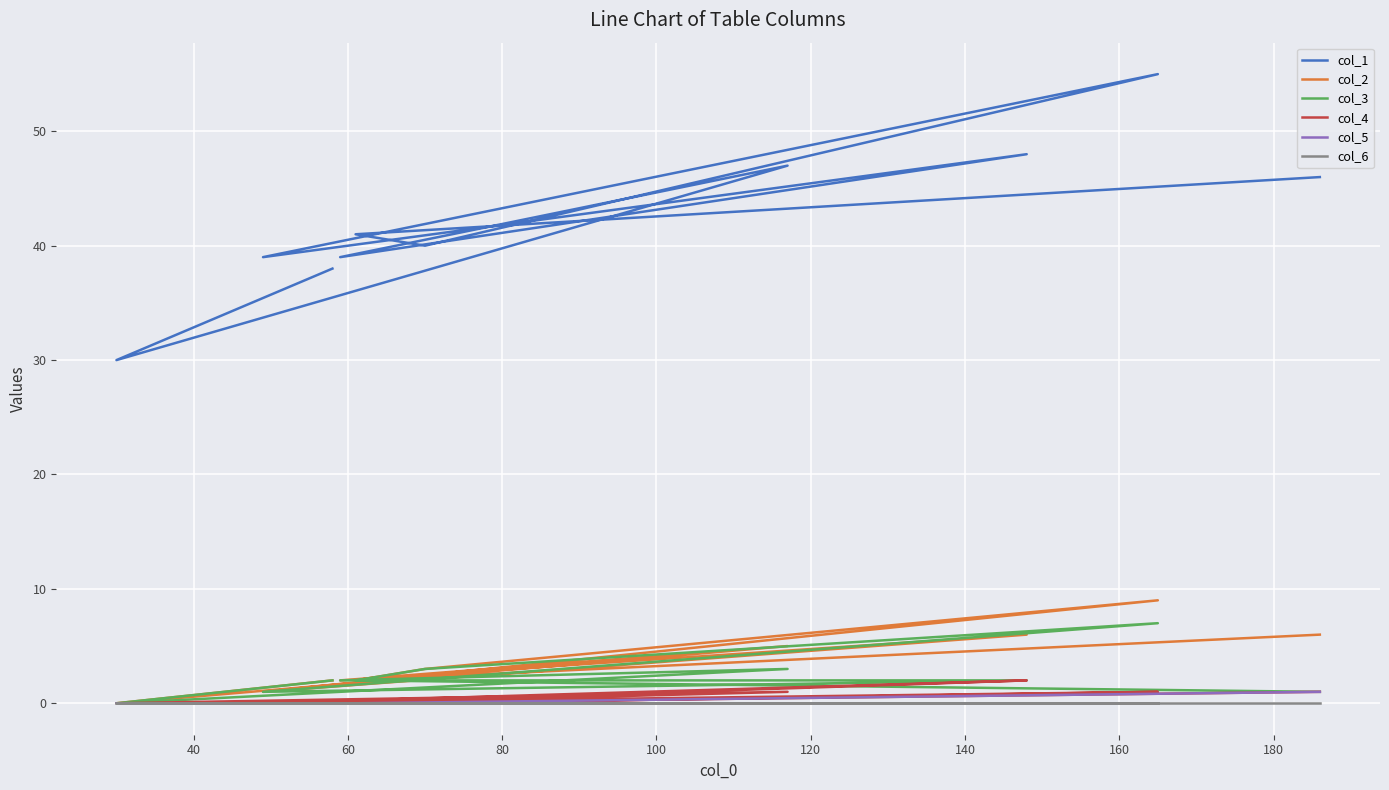

At how many categories does at least one series exceed 10?

10